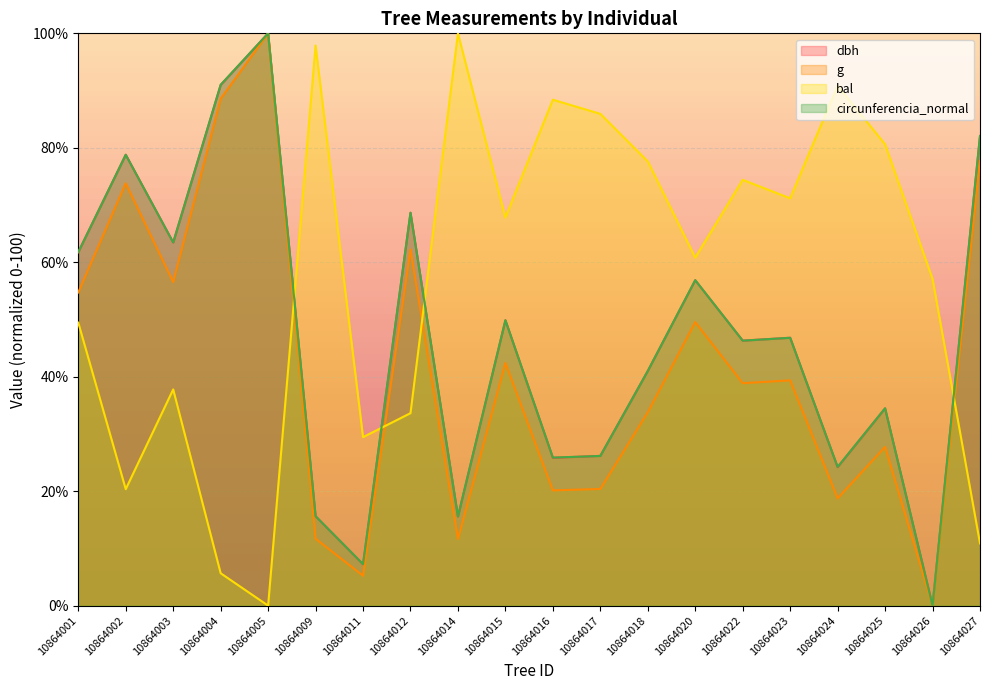

What is the value of the g point at the 13th from the left?

33.8